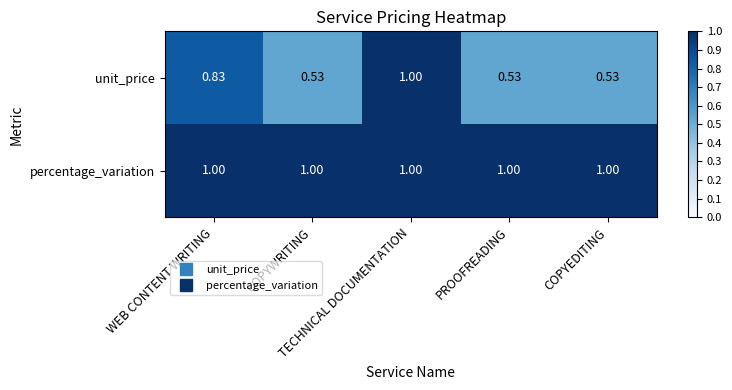

Rank the series by their average value, from highest to lowest.

percentage_variation, unit_price